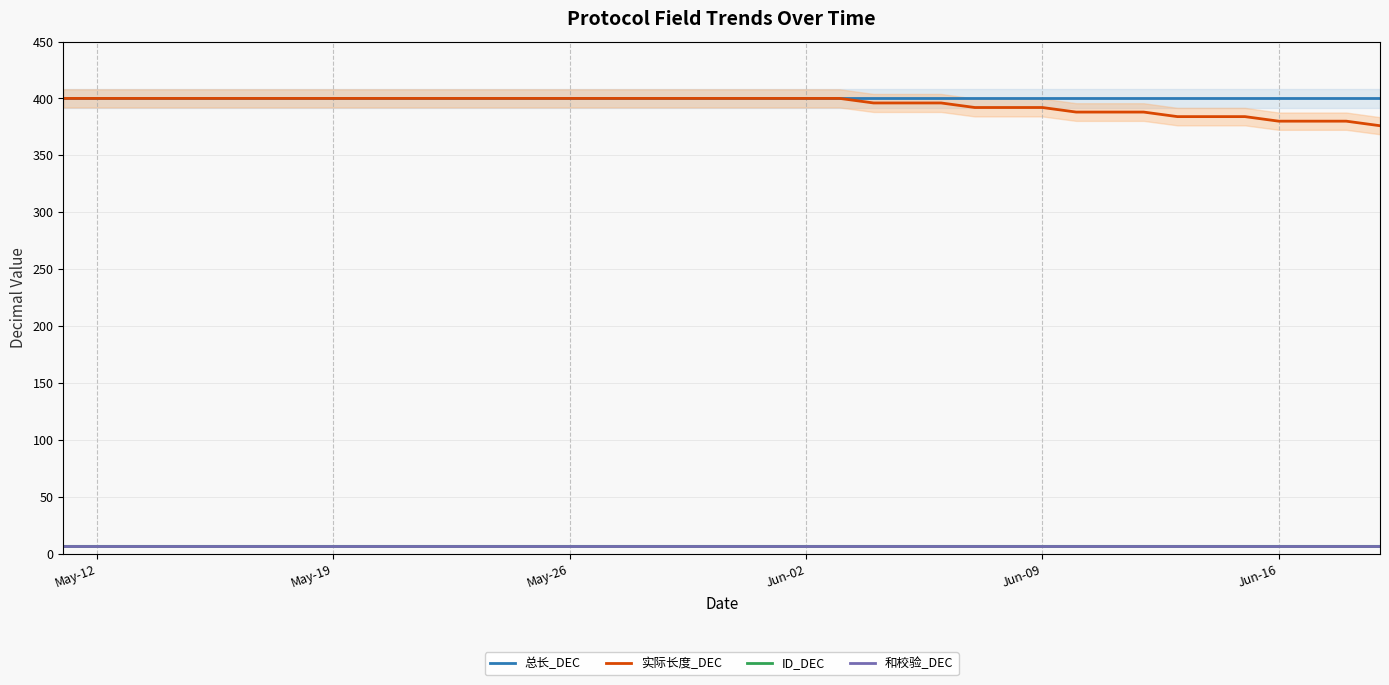

True or false: ID_DEC and 和校验_DEC cross at least once.

False